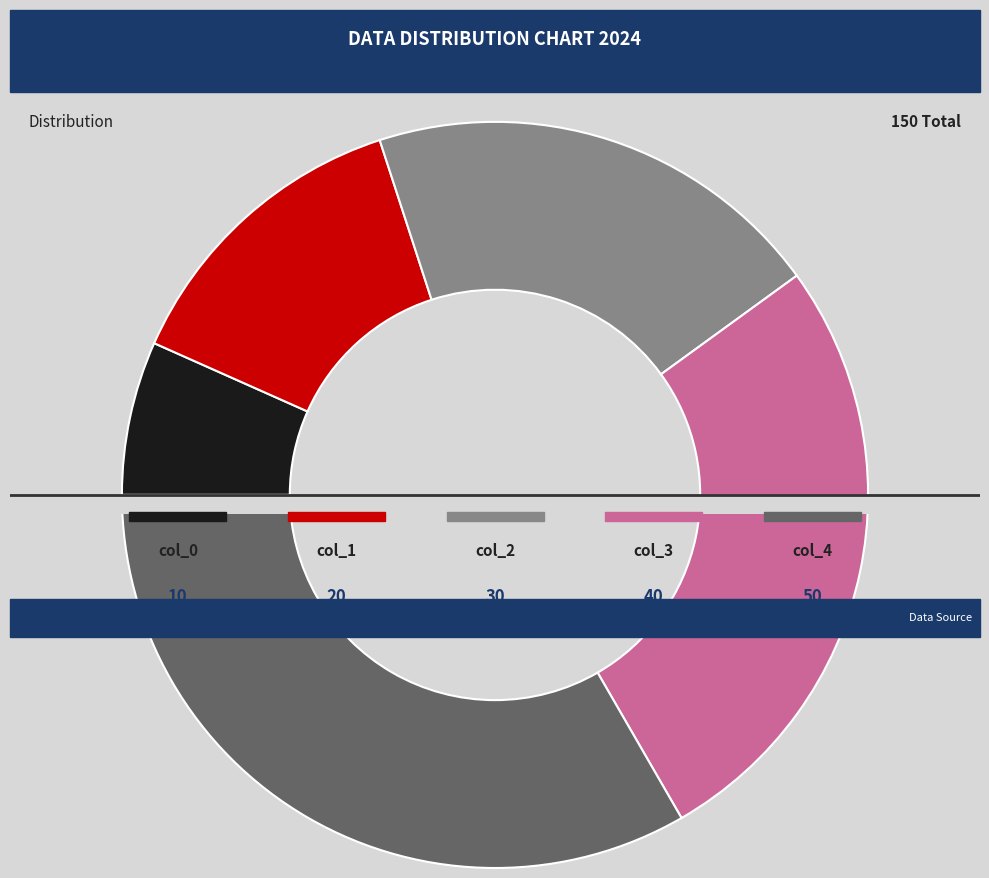

What is the ratio of the value at col_3 to the value at col_4?

0.8